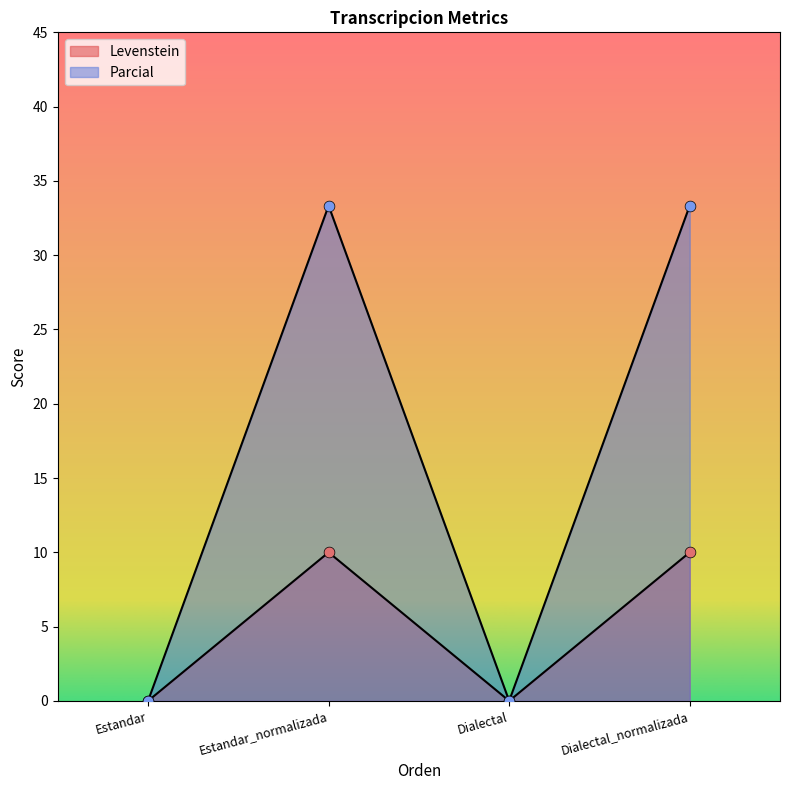

Which series has the largest total across all categories?

Parcial